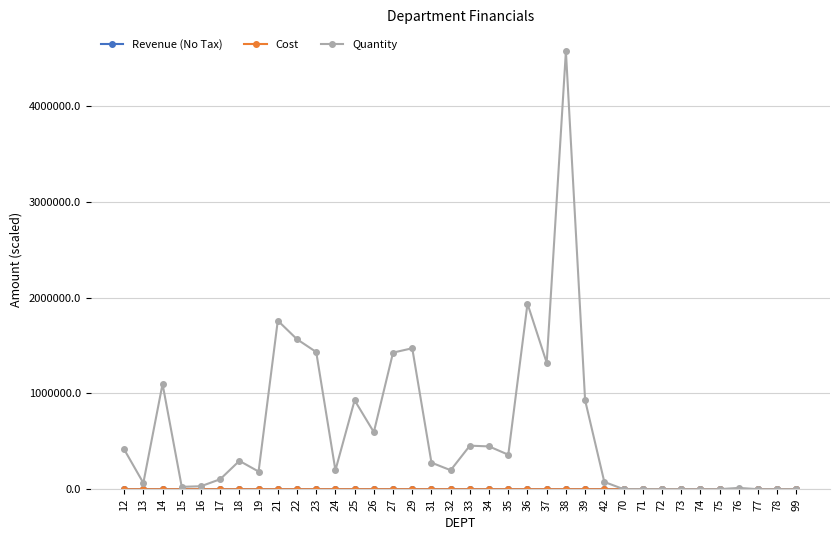

At which category is the sum across all series the highest?

38